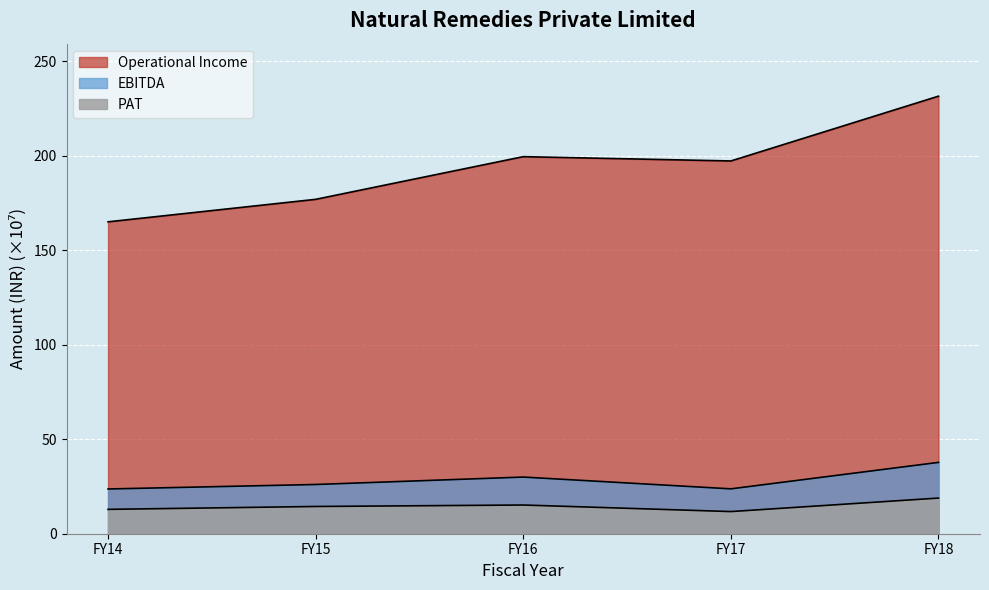

At FY17, list the series in order from smallest to largest.

PAT, EBITDA, Operational Income